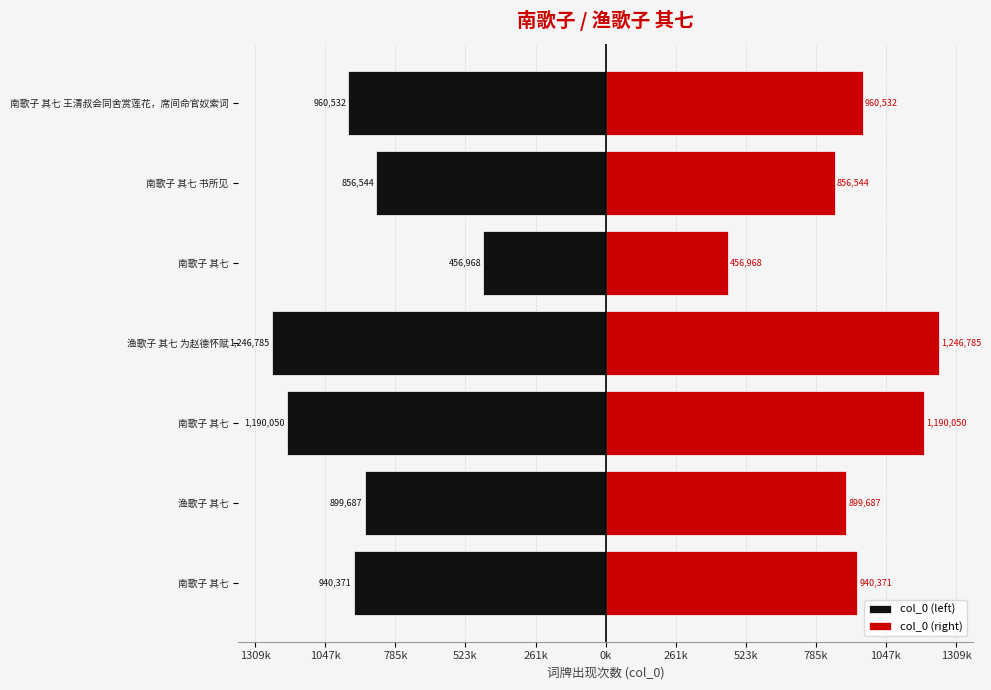

Which series has the largest total across all categories?

col_0 (right)